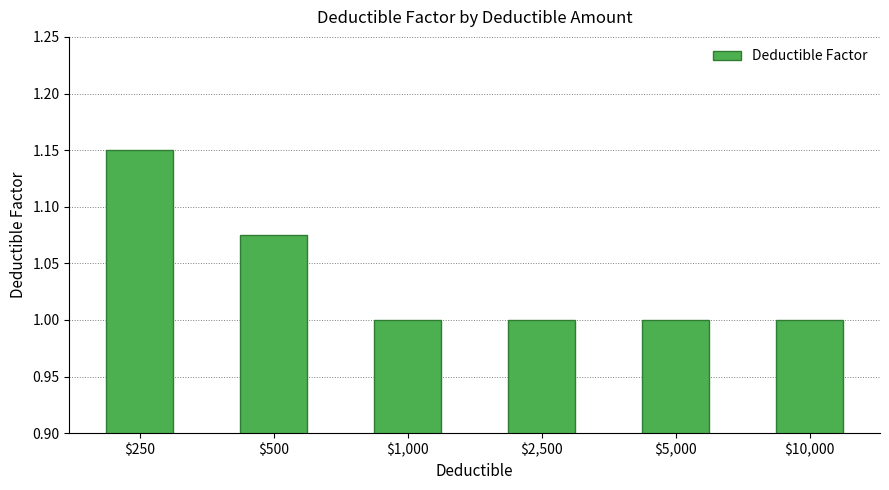

Is it true that the value at $250 is 0.6?

False